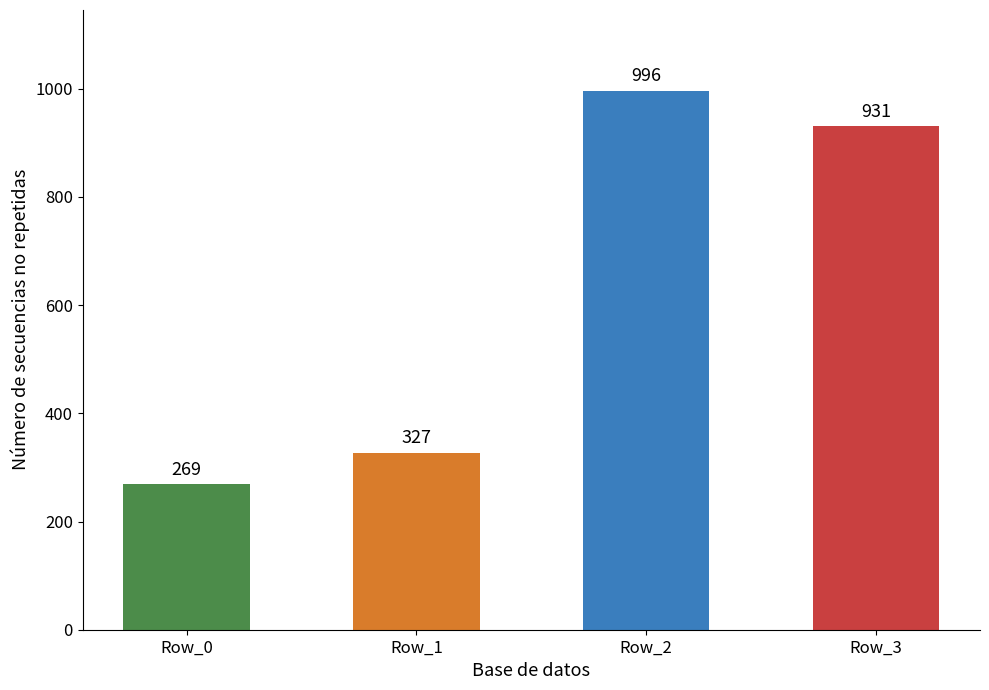

List the labels in order of value, largest first.

Row_2, Row_3, Row_1, Row_0